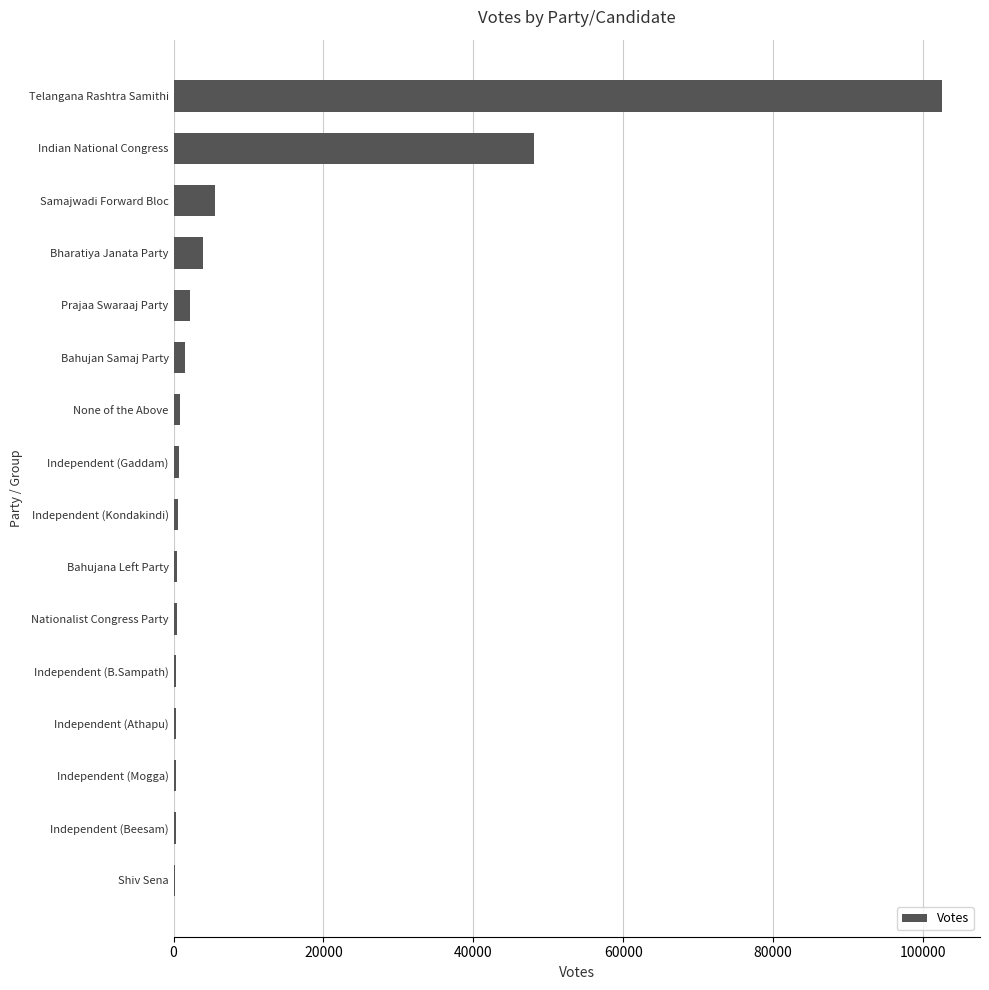

What is the sum of all values?

168581